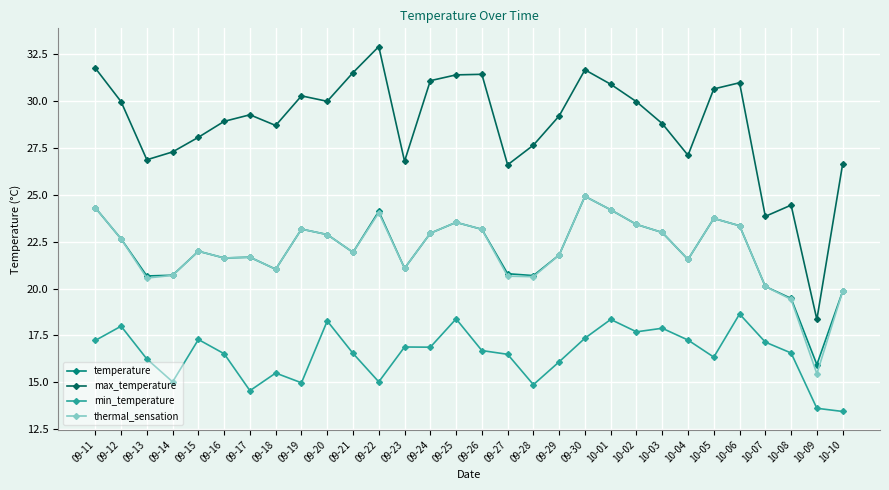

The value of max_temperature at 10-08 is 24.4. True or false?

True